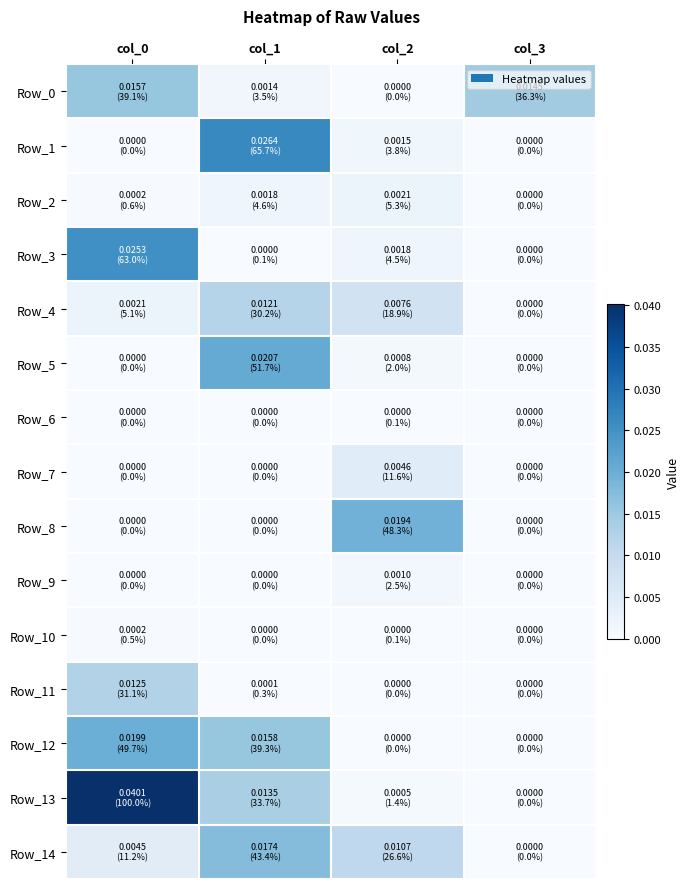

Which has a higher value, col_1 or col_3?

col_3